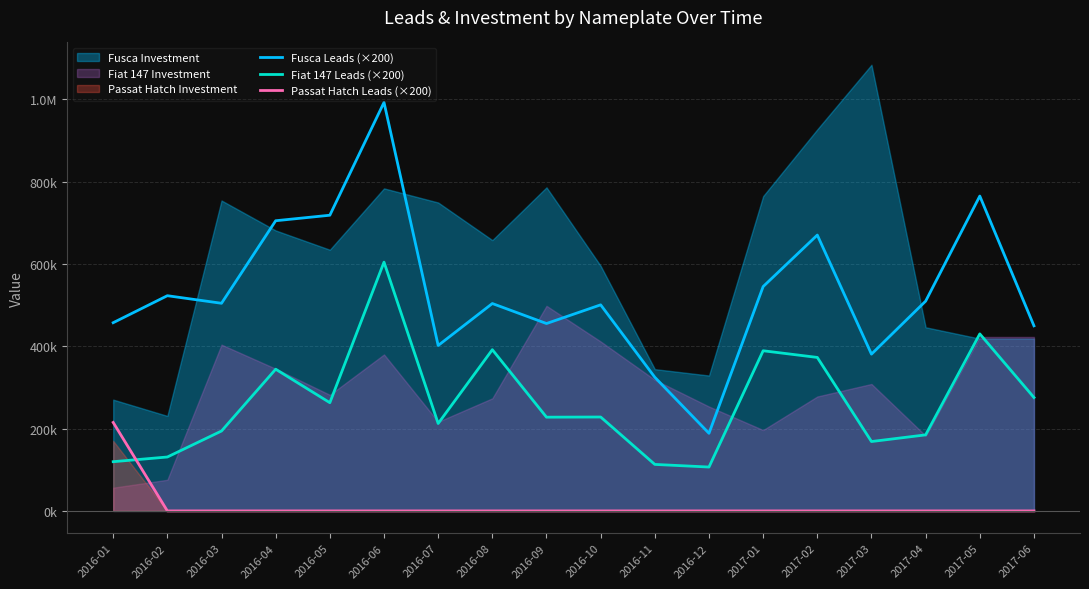

Does the chart have visible grid lines?

Yes